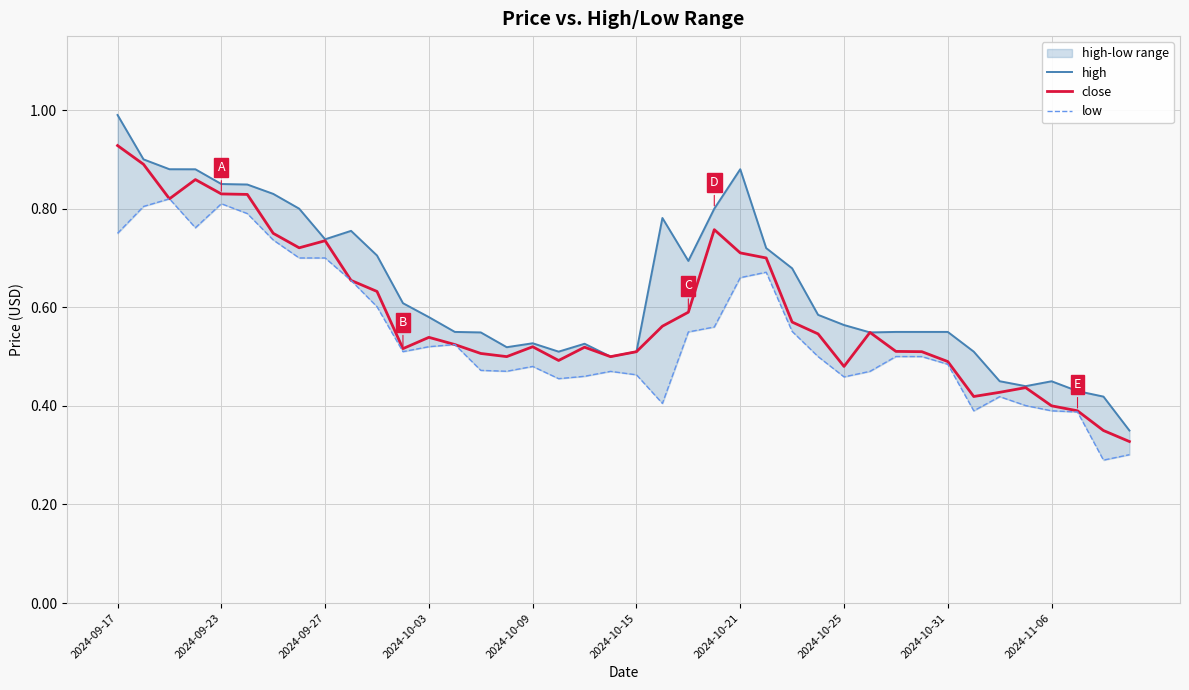

Which category has the highest value in the close series?

2024-09-17